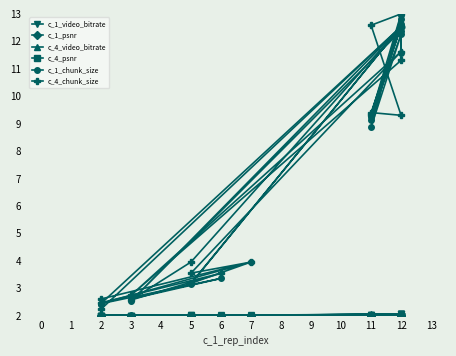

Where is the first local minimum for c_1_chunk_size?

3